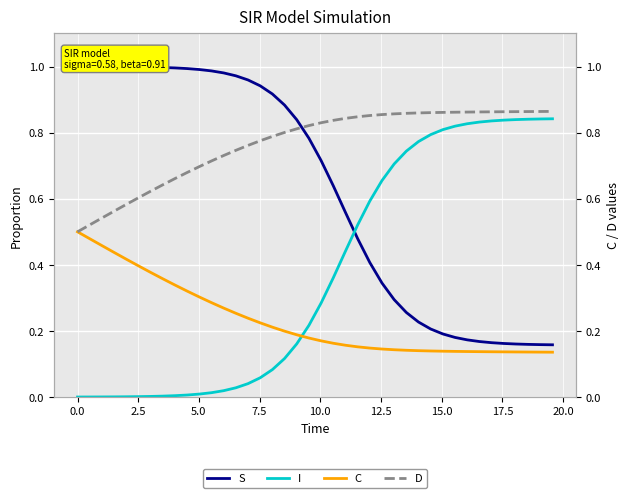

Rank the series by their average value, from lowest to highest.

C, I, S, D